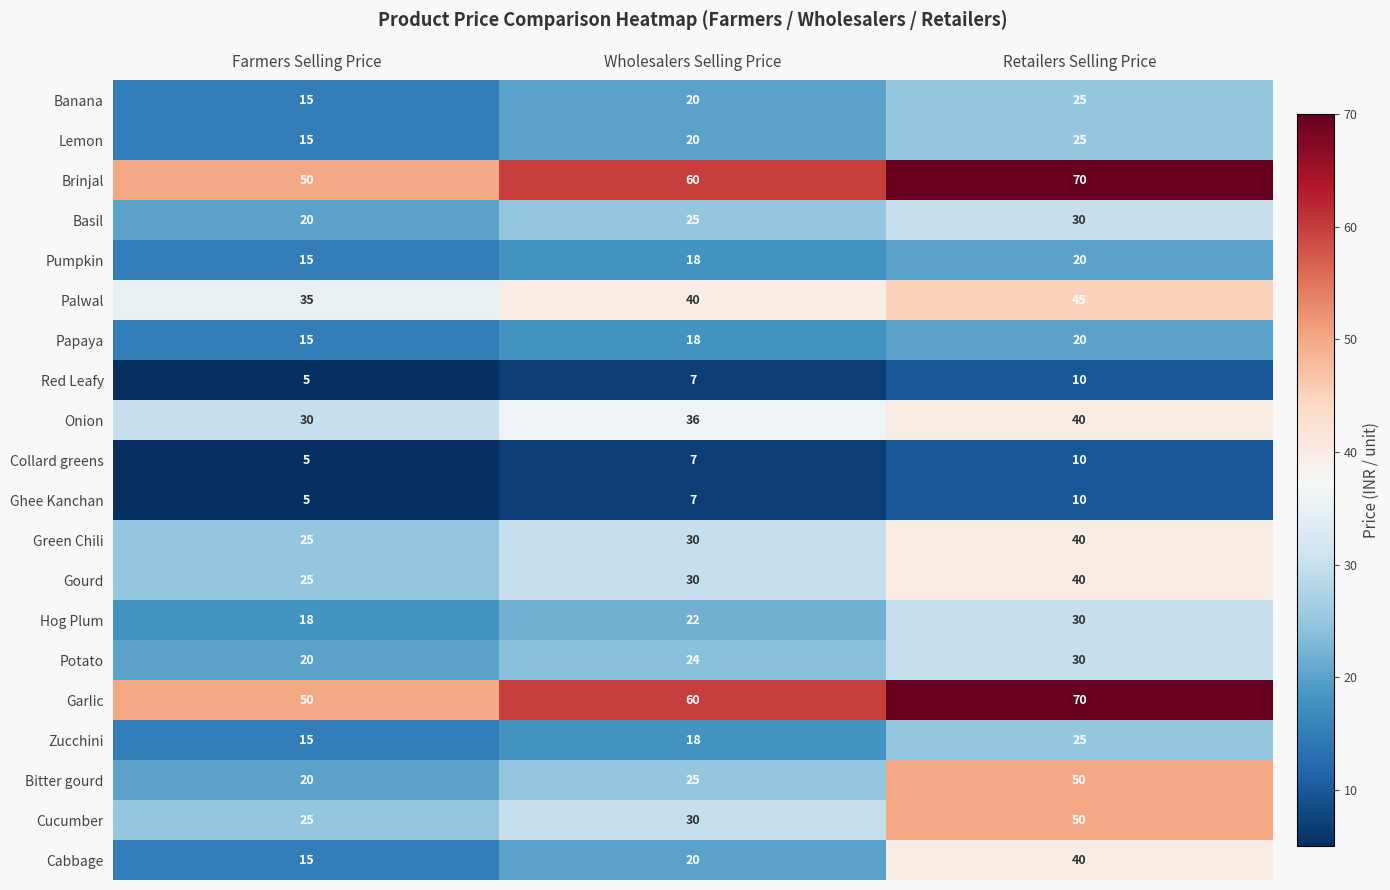

How many Lemon values are between 15 and 25?

3